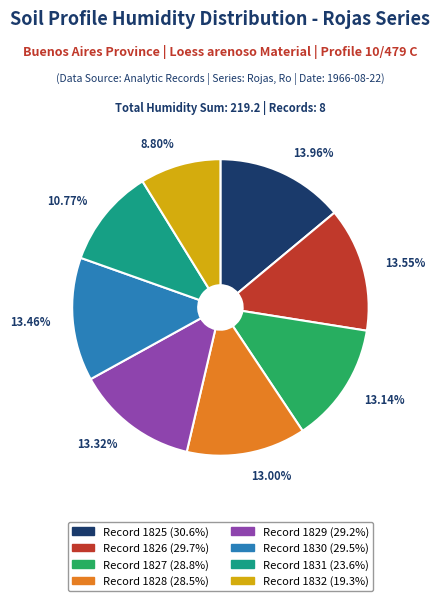

To the nearest percent, what is the average slice percentage?

12%